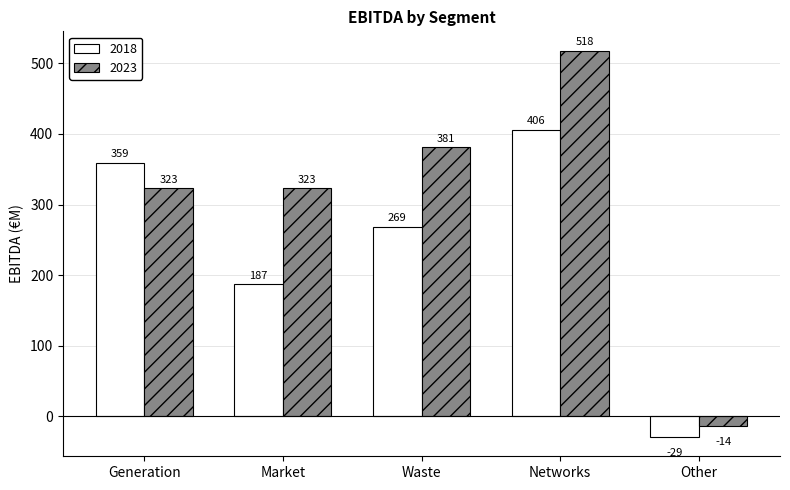

At which label does 2018 first exceed 269?

Generation